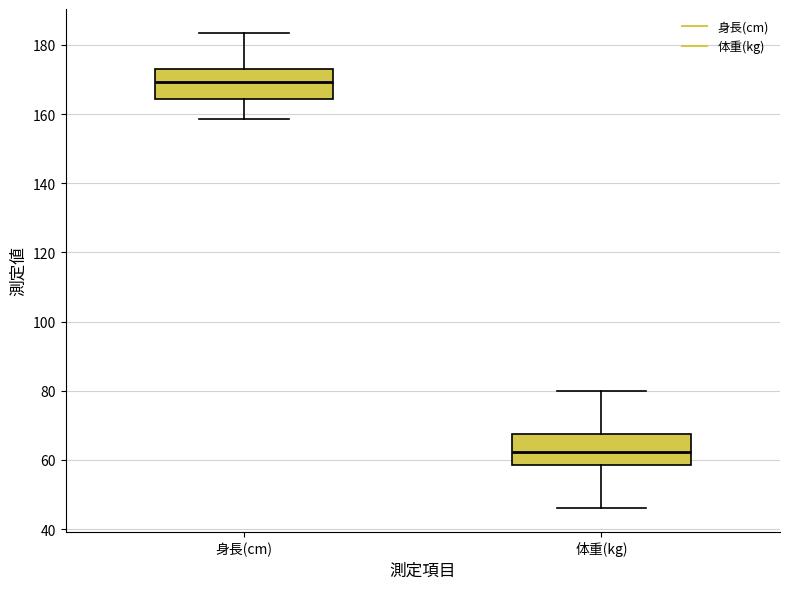

Which box has the lowest median line?

体重(kg)